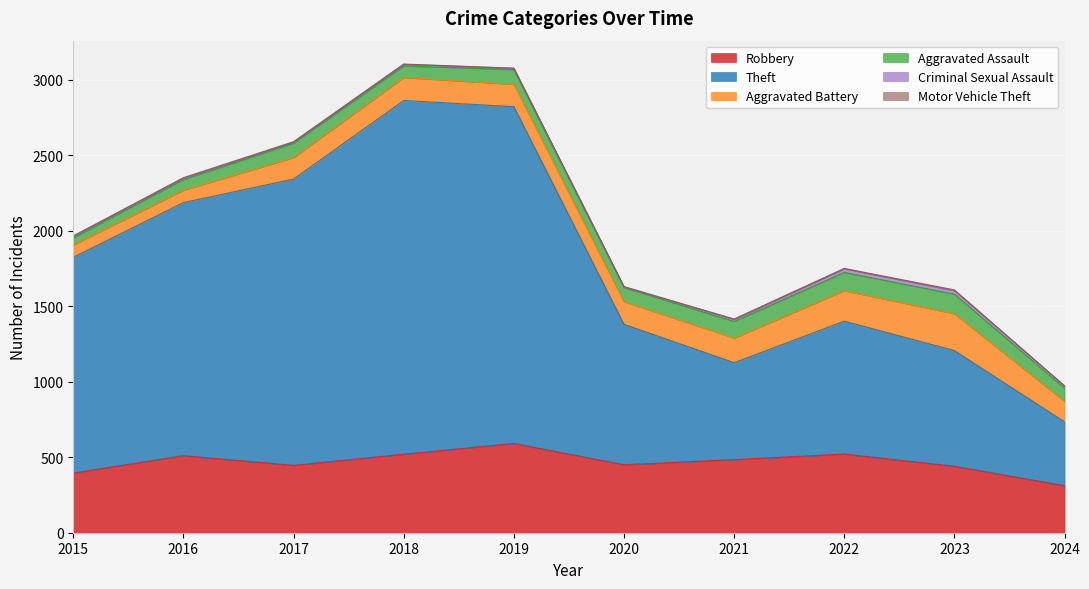

At which label does Motor Vehicle Theft first exceed 2?

2016